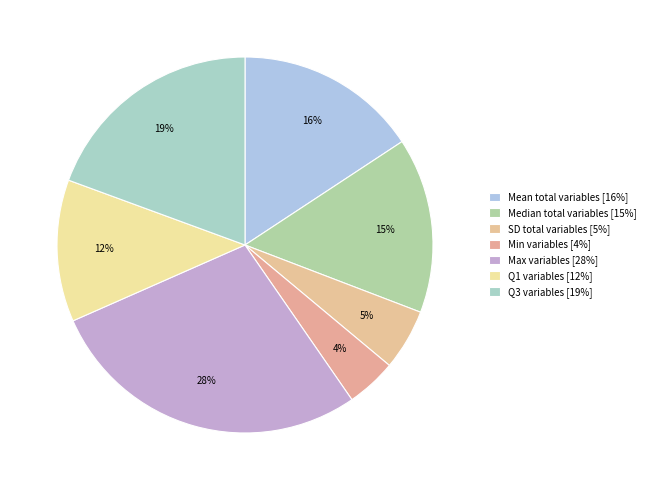

Does Q3 variables account for over 50% of the chart?

No